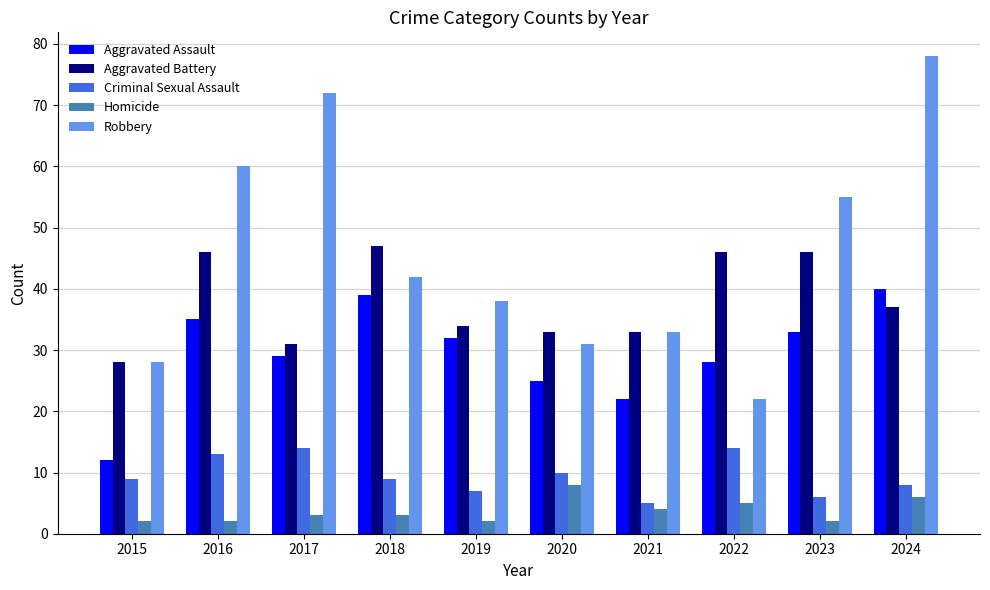

List the series in order of their peak value, highest first.

Robbery, Aggravated Battery, Aggravated Assault, Criminal Sexual Assault, Homicide